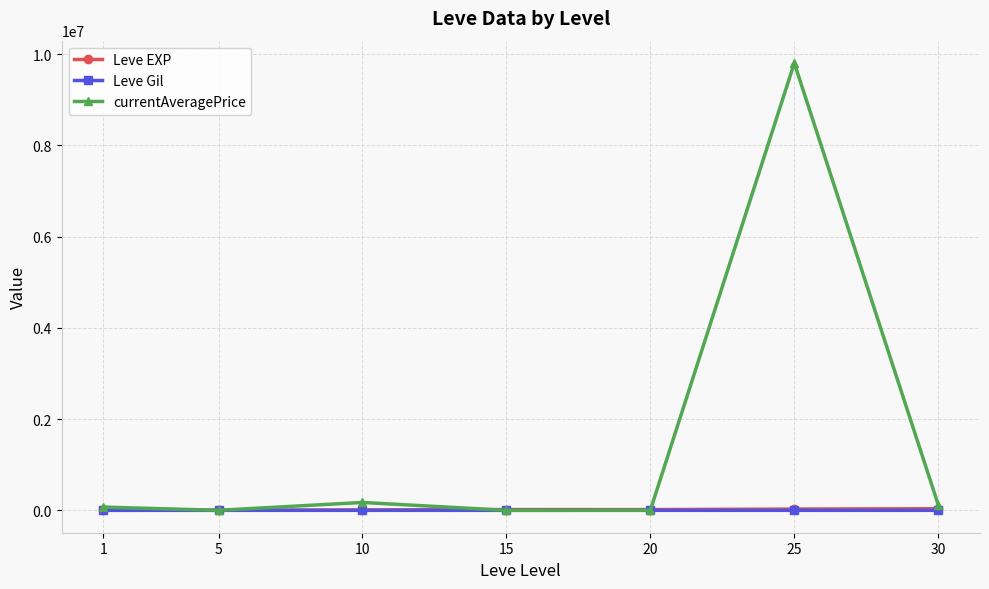

Is this an area chart (filled region under the line)?

No